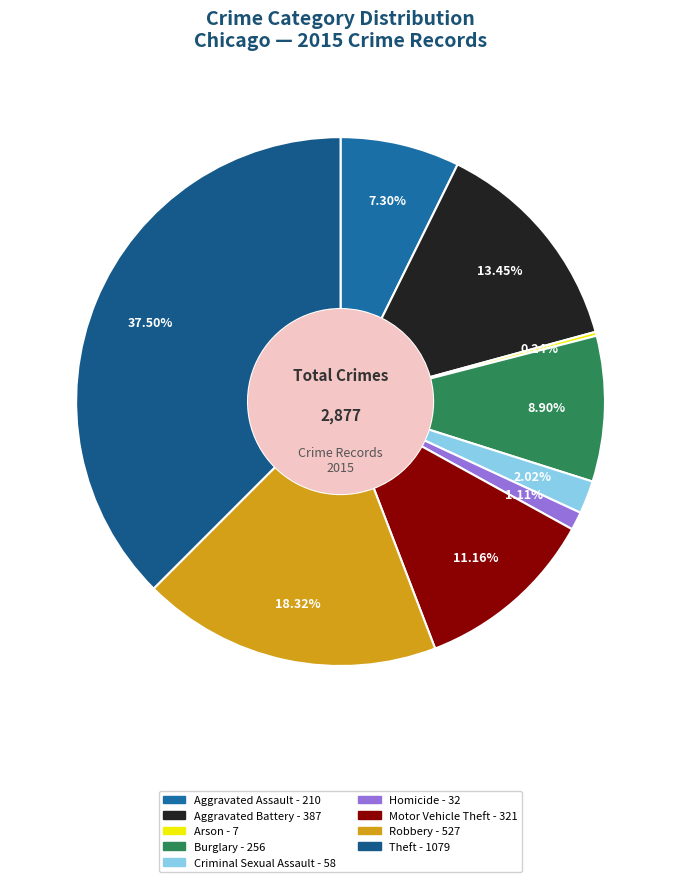

To the nearest percent, what is the difference between the Motor Vehicle Theft and Criminal Sexual Assault slice percentages?

9%